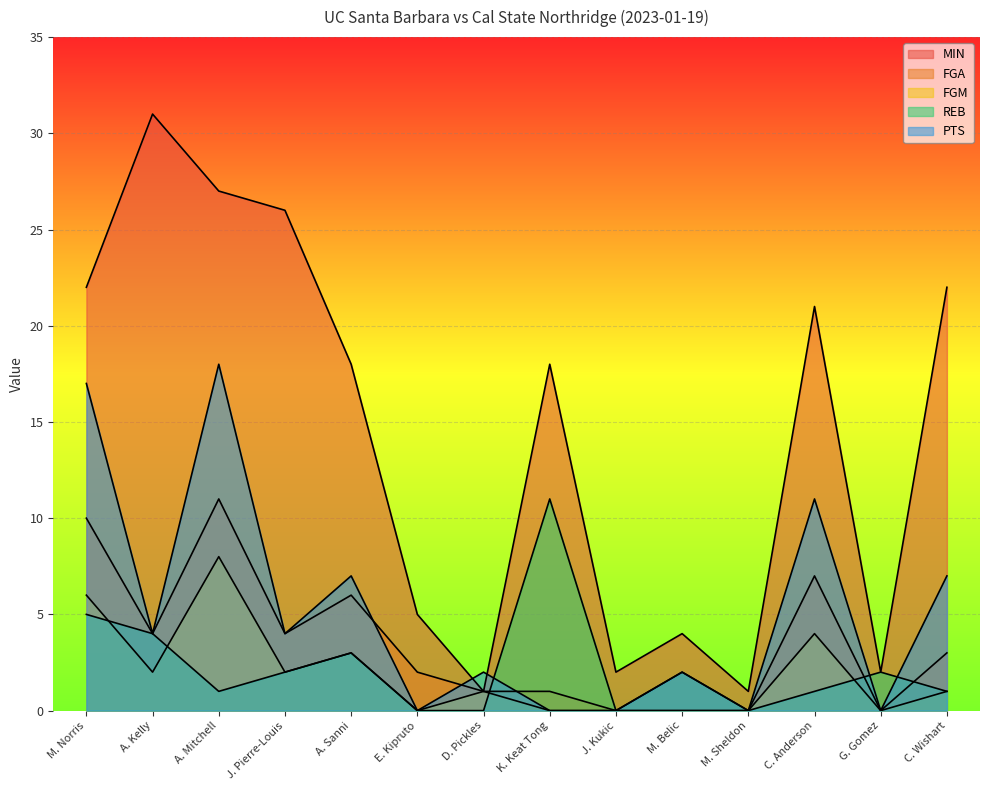

At which category does FGM reach its first local valley?

A. Kelly